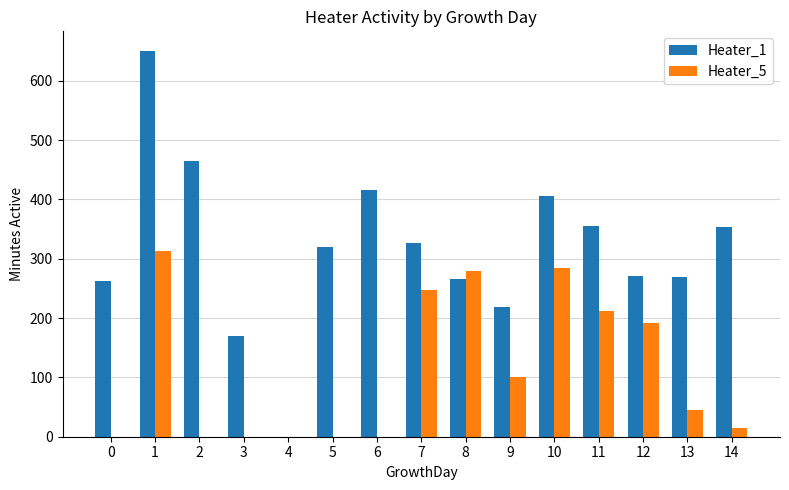

What is the maximum value shown in the chart?

651